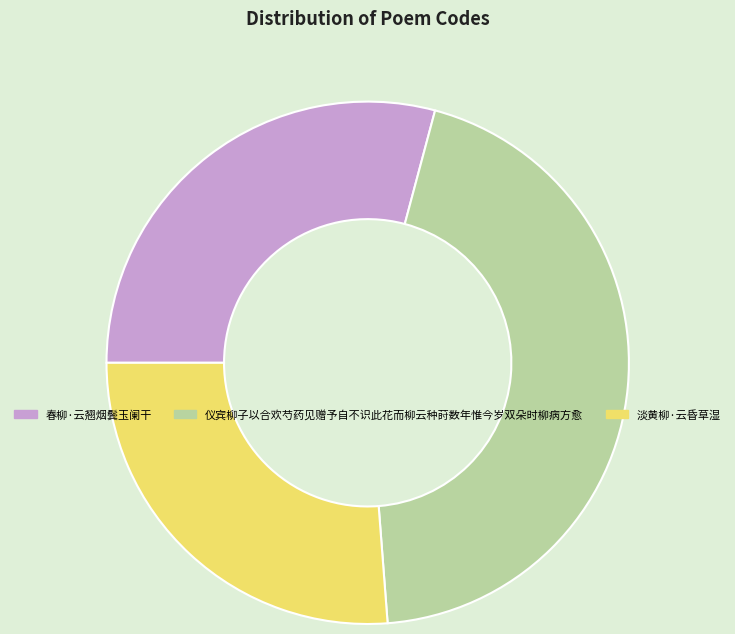

Which category has the biggest portion of the pie?

仪宾柳子以合欢芍药见赠予自不识此花而柳云种莳数年惟今岁双朵时柳病方愈